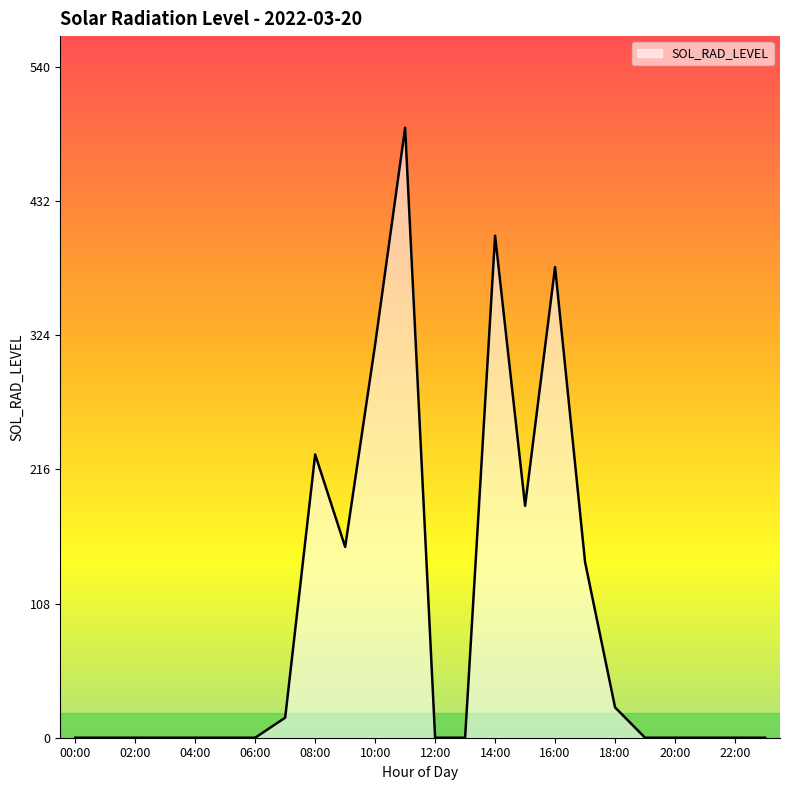

What is the difference between the maximum and minimum values?

491.0